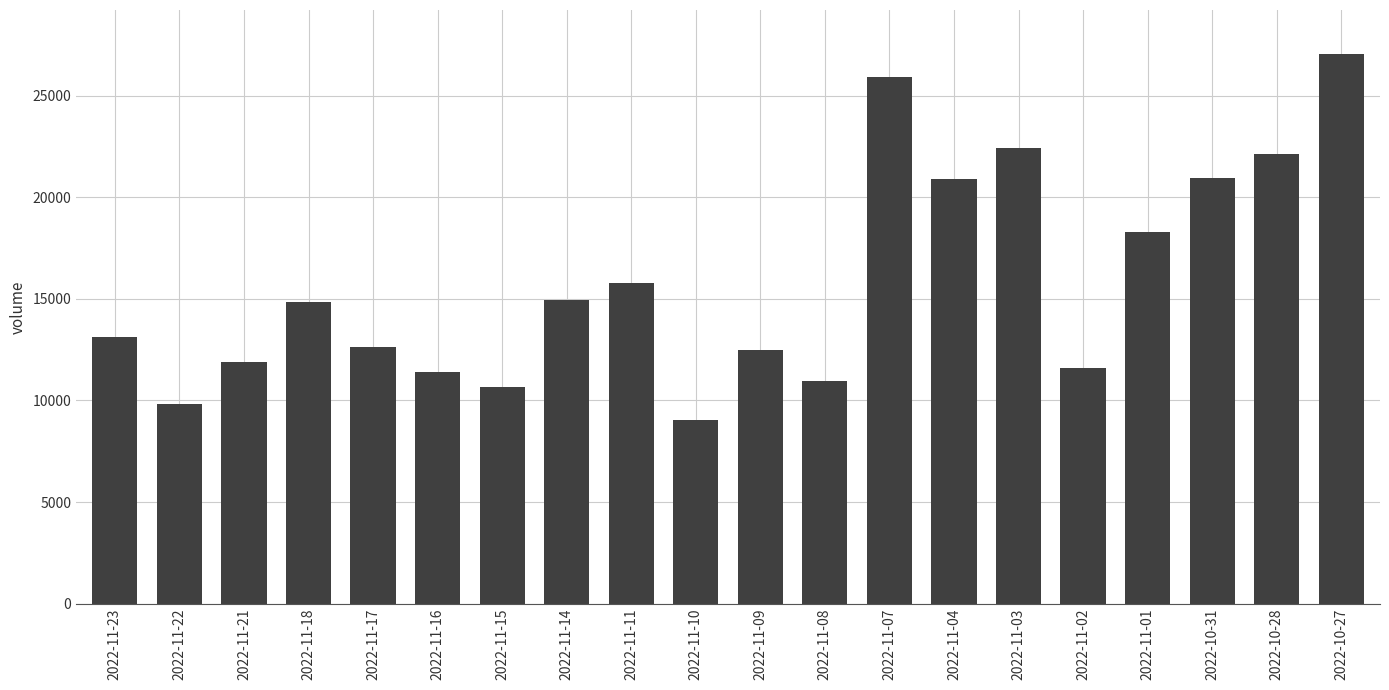

What is the label of the 8th bar from the right?

2022-11-07